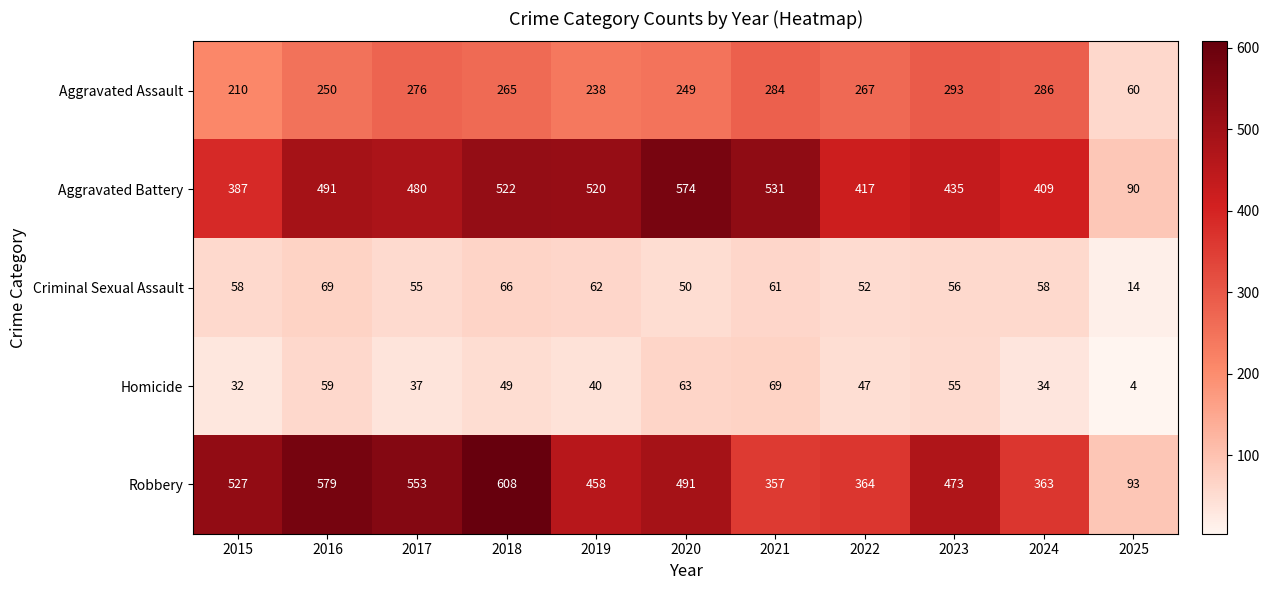

How many distinct data groups are displayed?

5